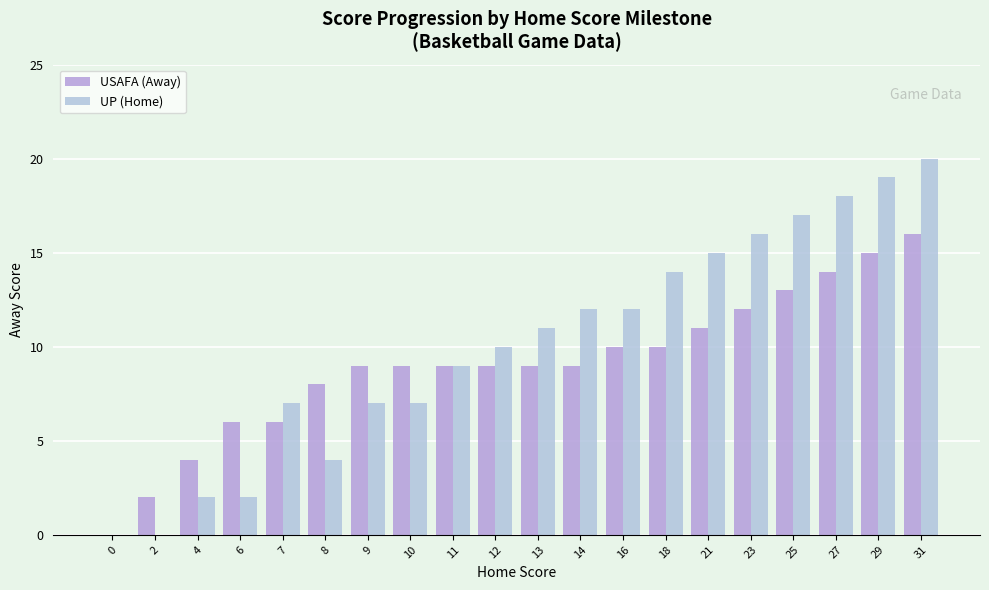

What is the difference between the UP (Home) values at 29 and 0?

19